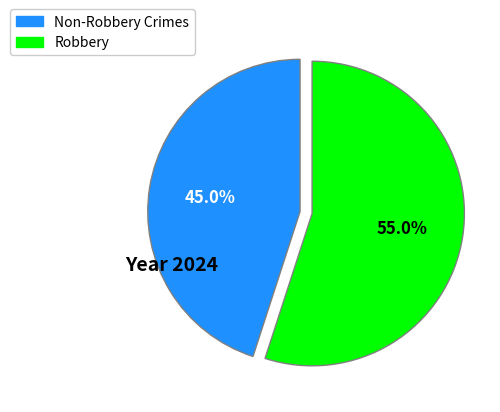

Does any single category account for the majority?

Yes